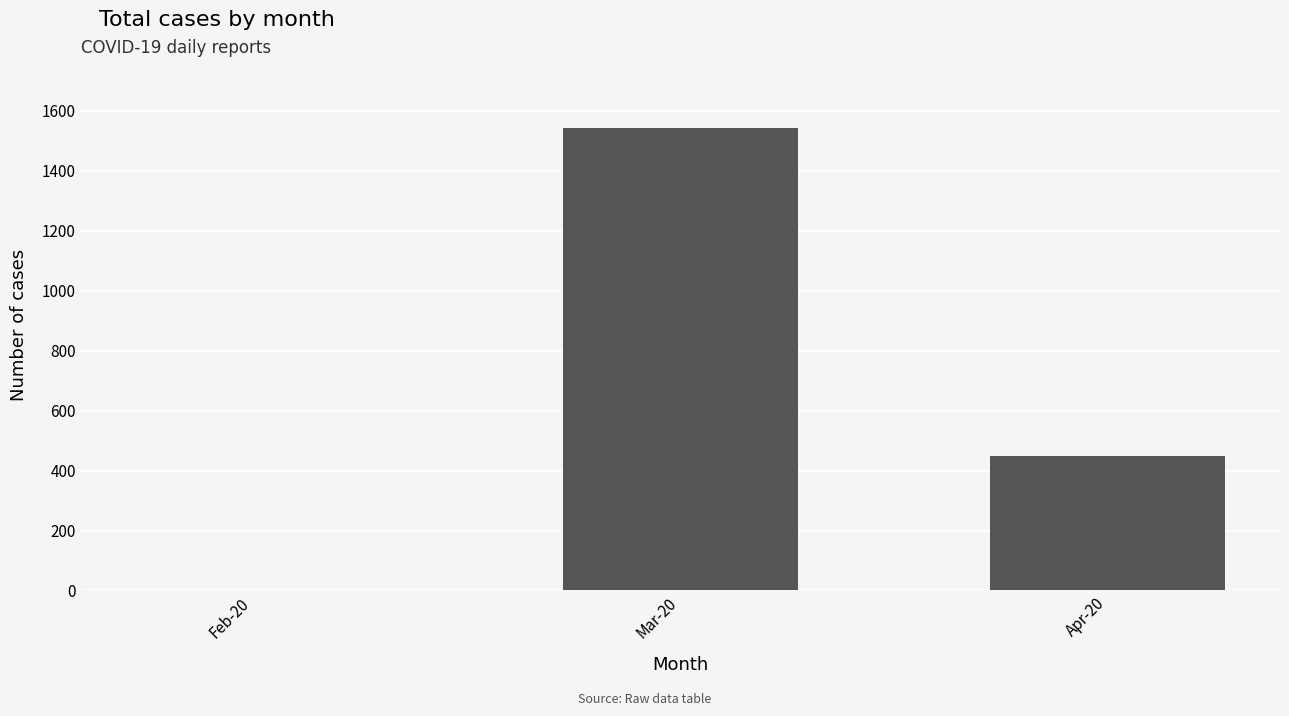

Reading left to right, what are all the values shown in this chart?

2	1543	447